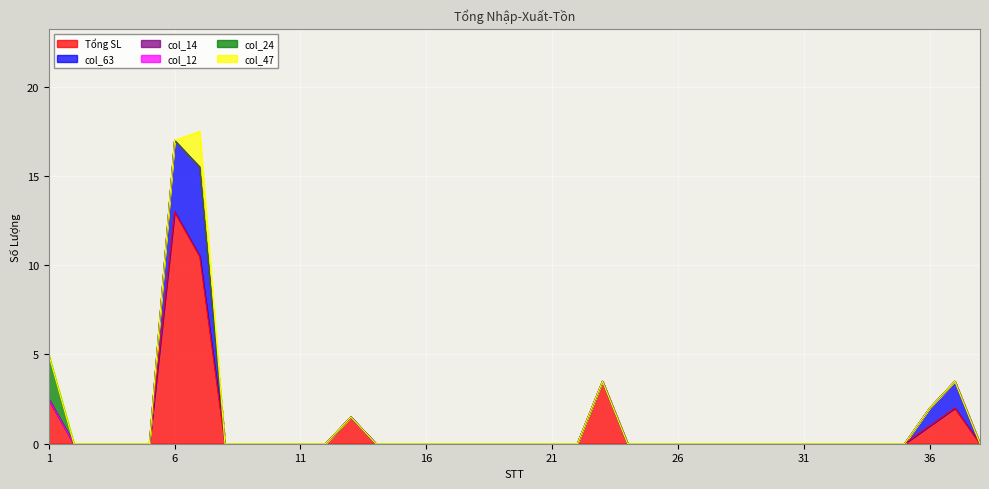

True or false: col_12 has more than 0 interior local peaks.

False